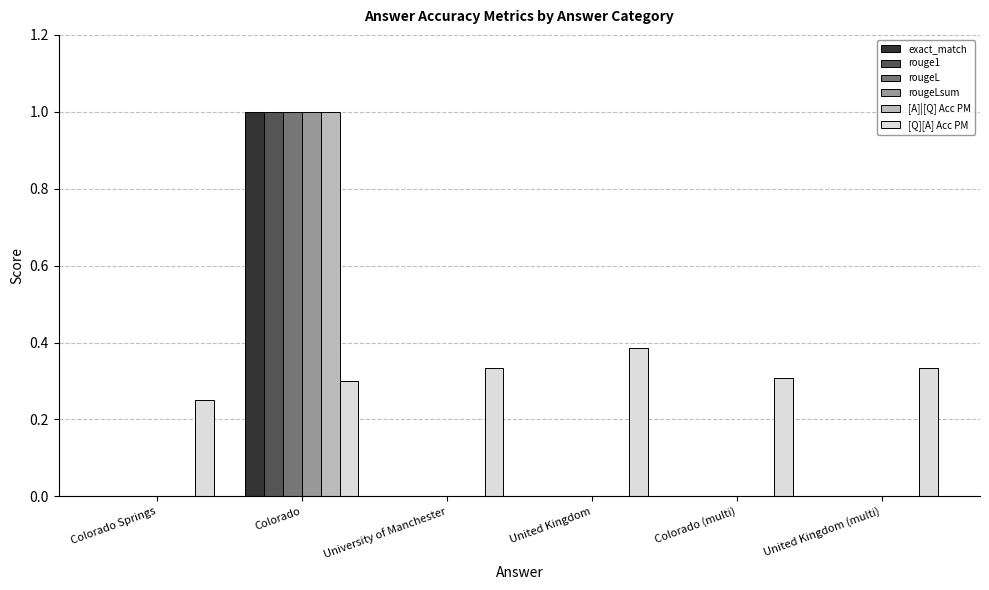

What are all the series names shown in the legend?

exact_match, rouge1, rougeL, rougeLsum, [A]|[Q] Acc PM, [Q][A] Acc PM